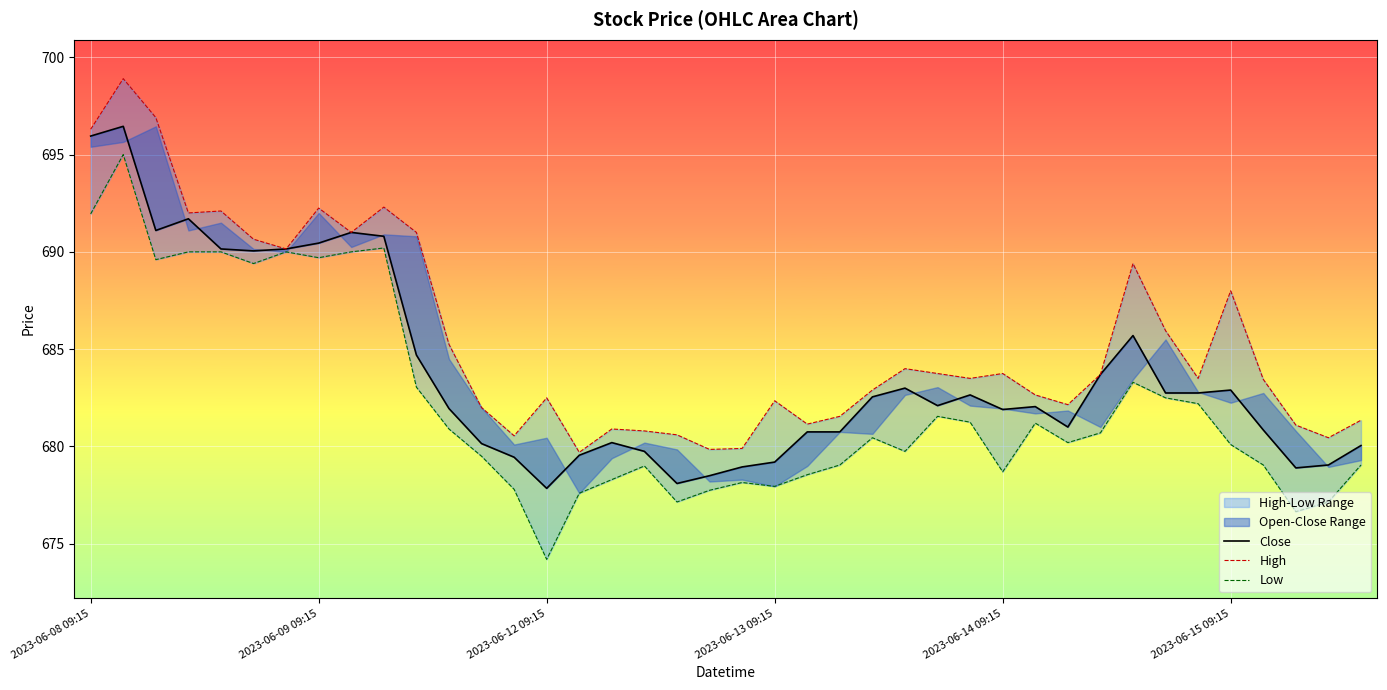

How many data points in Close are less than 682?

19